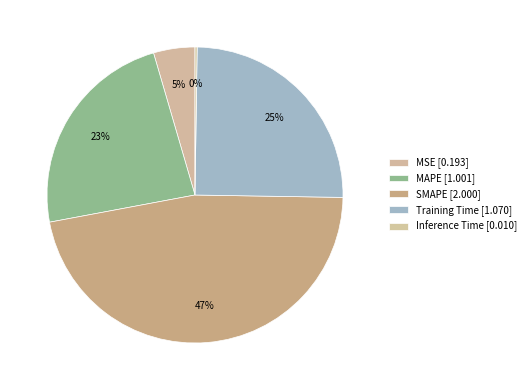

What is the total percentage of MAPE and SMAPE?

70.2%